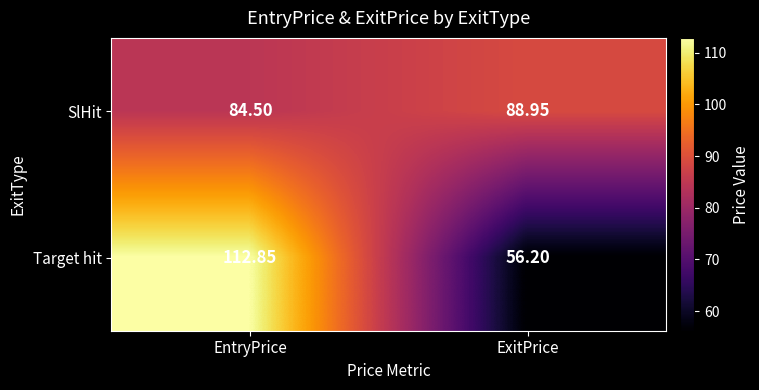

What is the smallest value displayed?

56.2